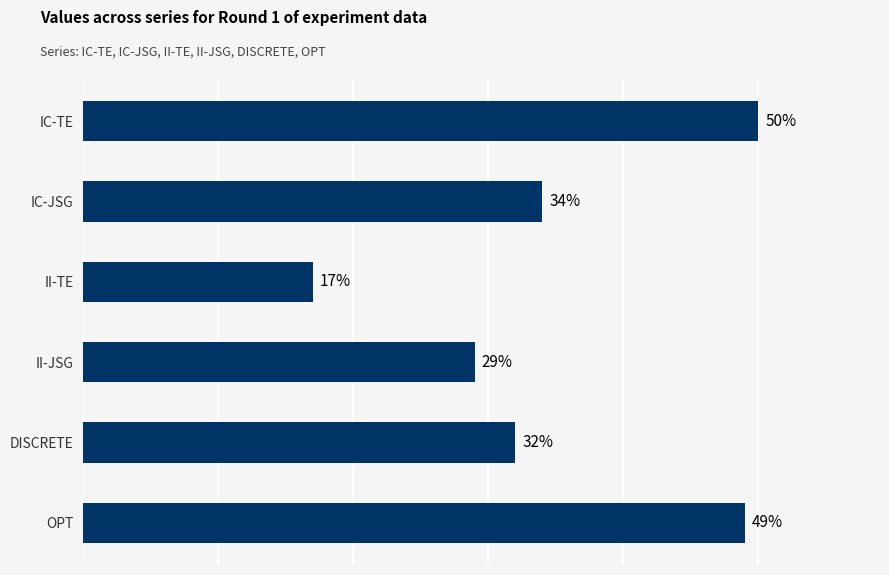

Between IC-JSG and OPT, which is larger?

OPT